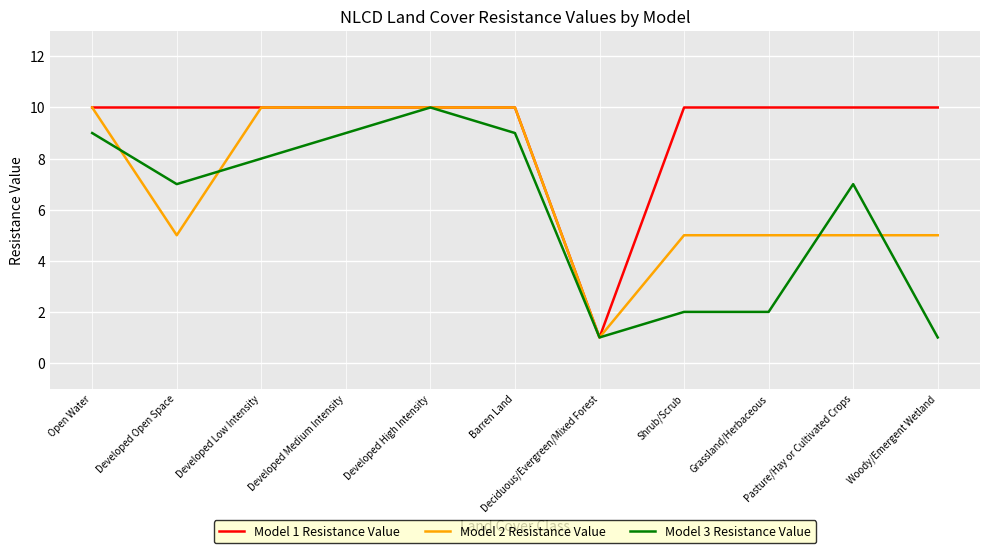

What is the difference between the maximum and minimum values in the Model 2 Resistance Value series?

9